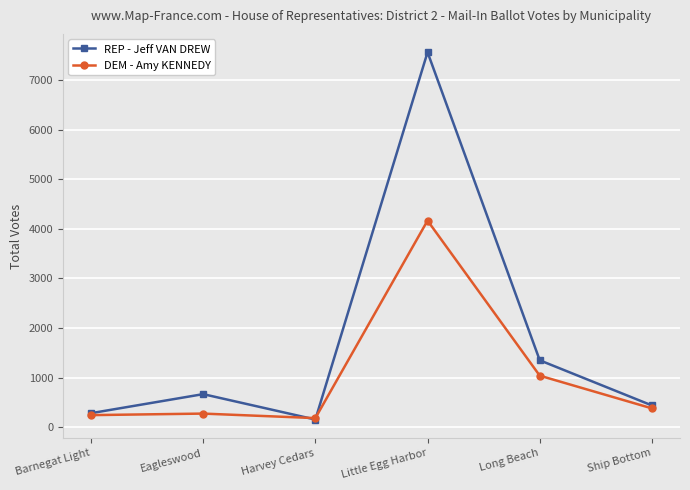

Does the chart display data point markers on the line(s)?

Yes